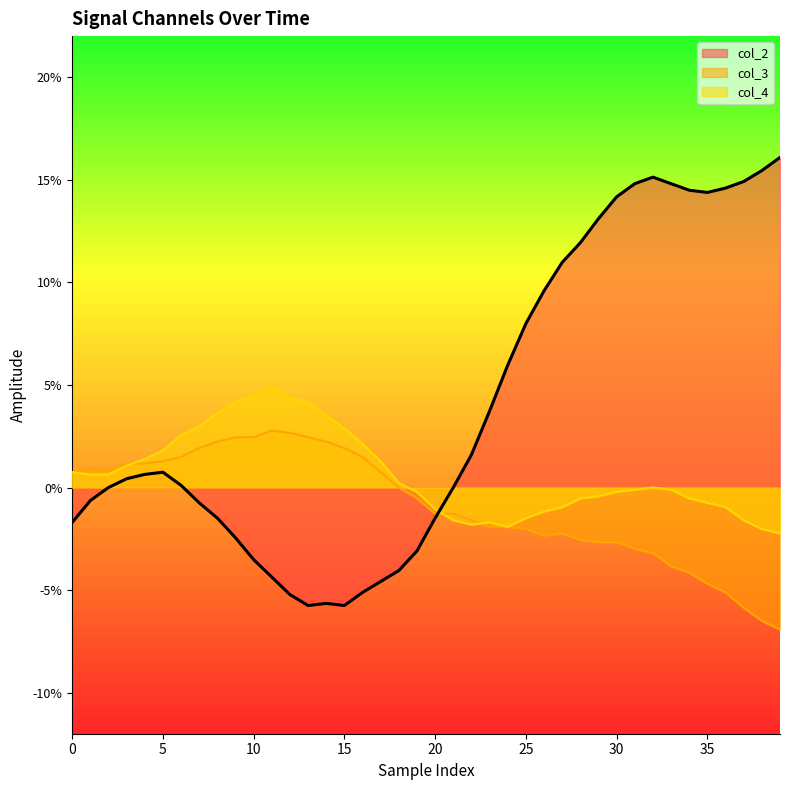

Does the chart display data point markers on the line(s)?

No